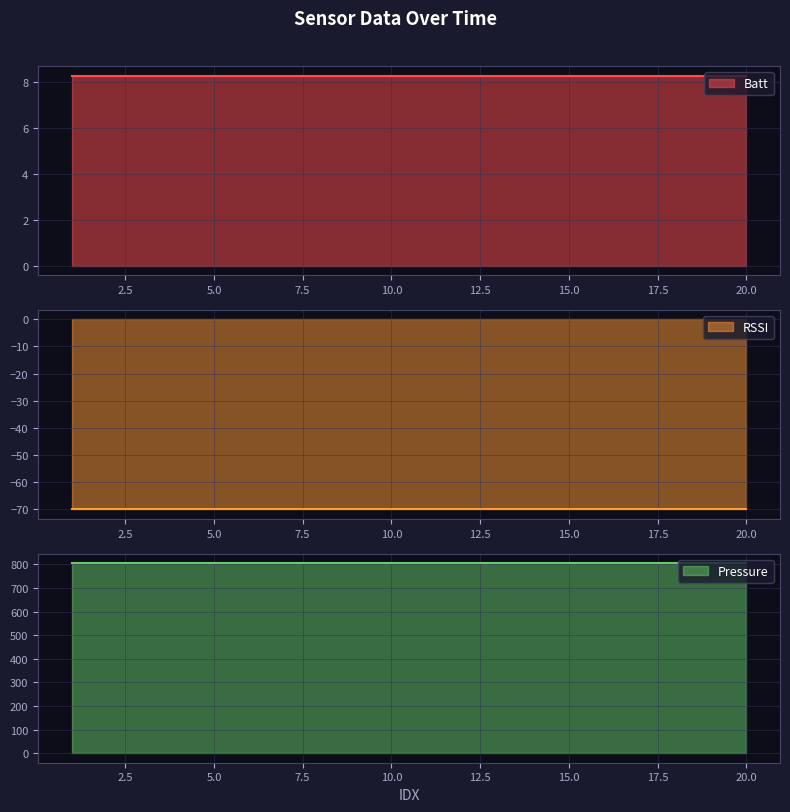

How many lines are shown in the chart?

3